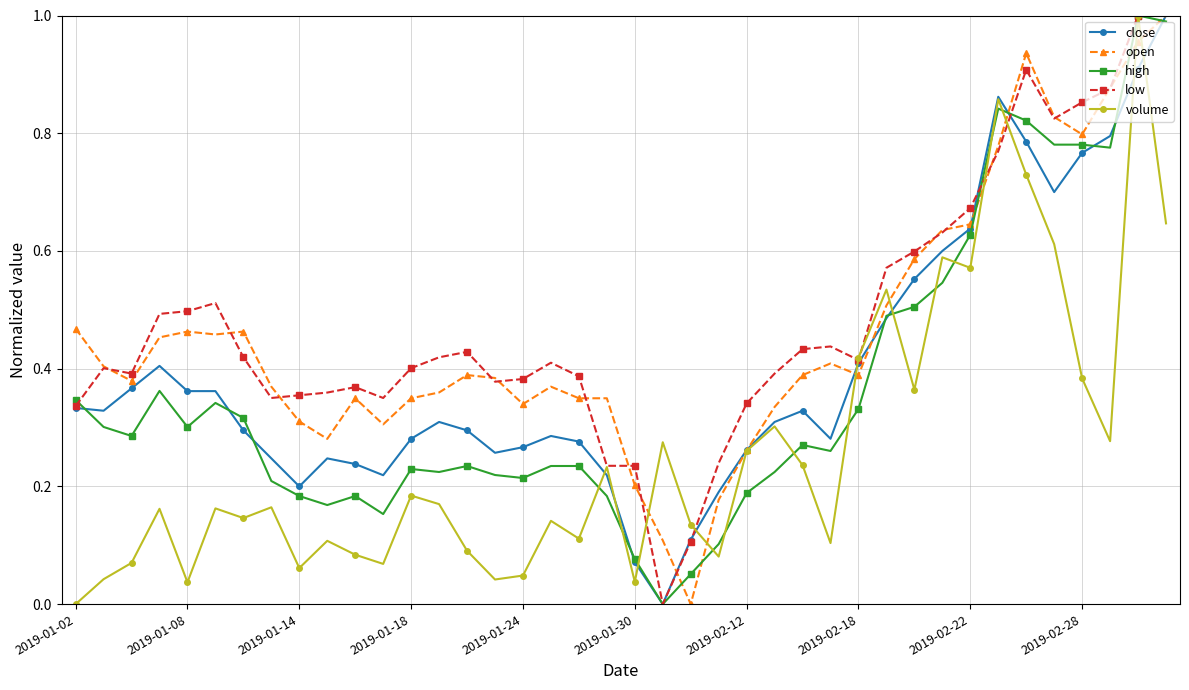

What are all the series names shown in the legend?

close, open, high, low, volume